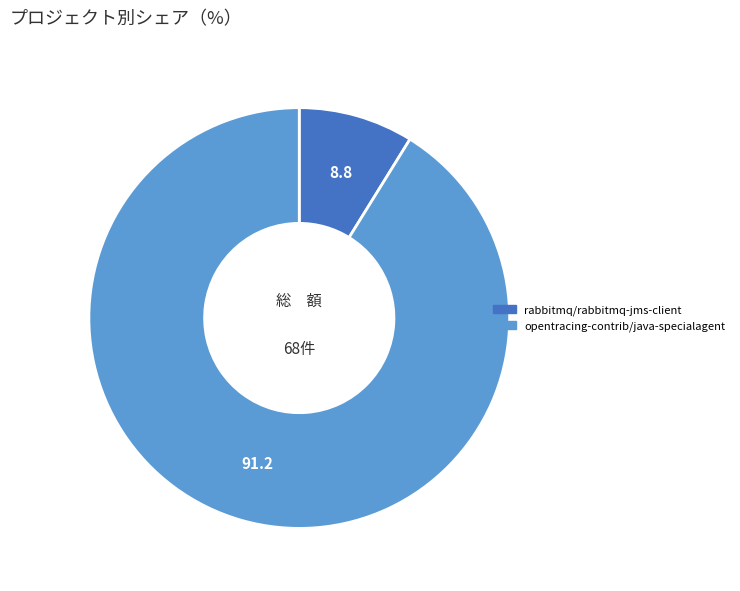

The opentracing-contrib/java-specialagent slice represents 99% of the pie. True or false?

False